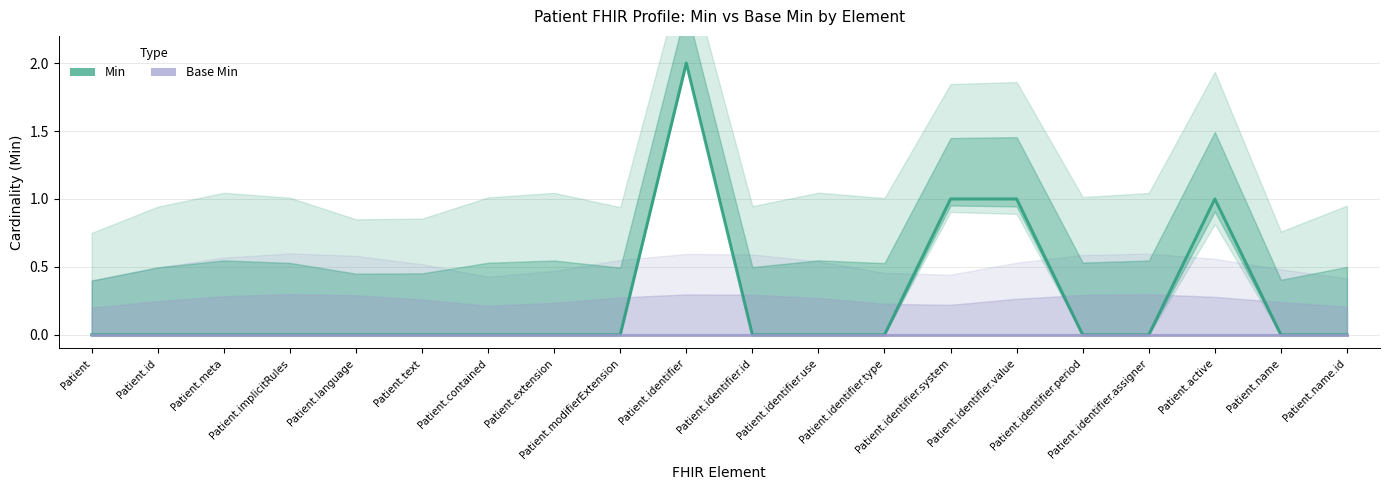

What position from the right is Patient.identifier.period?

5